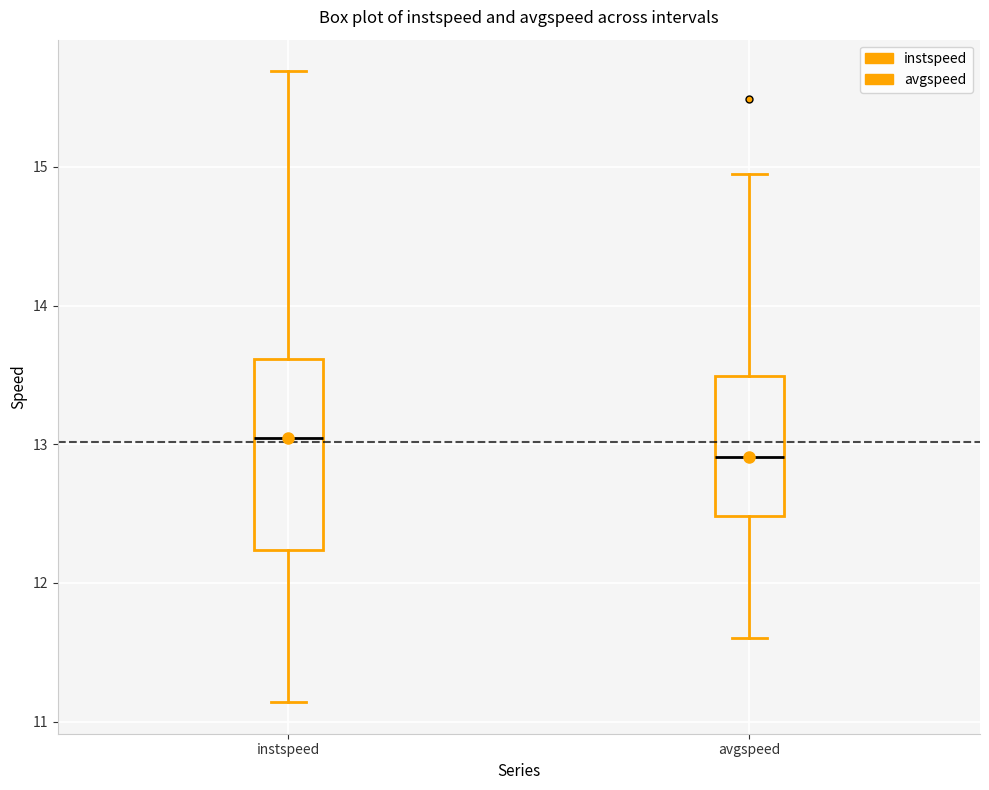

Where is the lower edge of the box for avgspeed on the y-axis? The values are not printed on the chart, so give them approximately, as read against the axis.

12.5